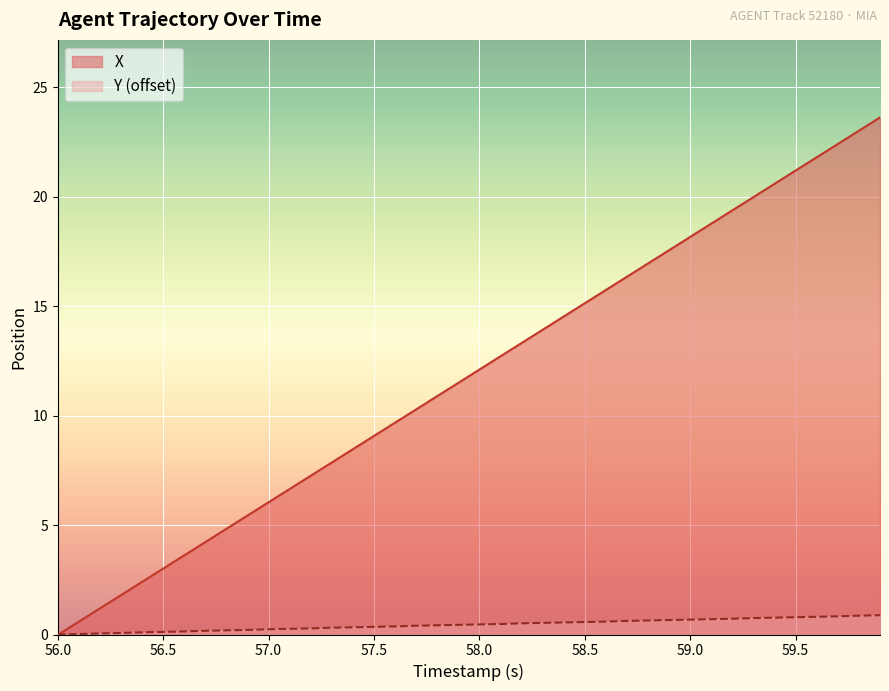

True or false: X has more than 2 interior local peaks.

False